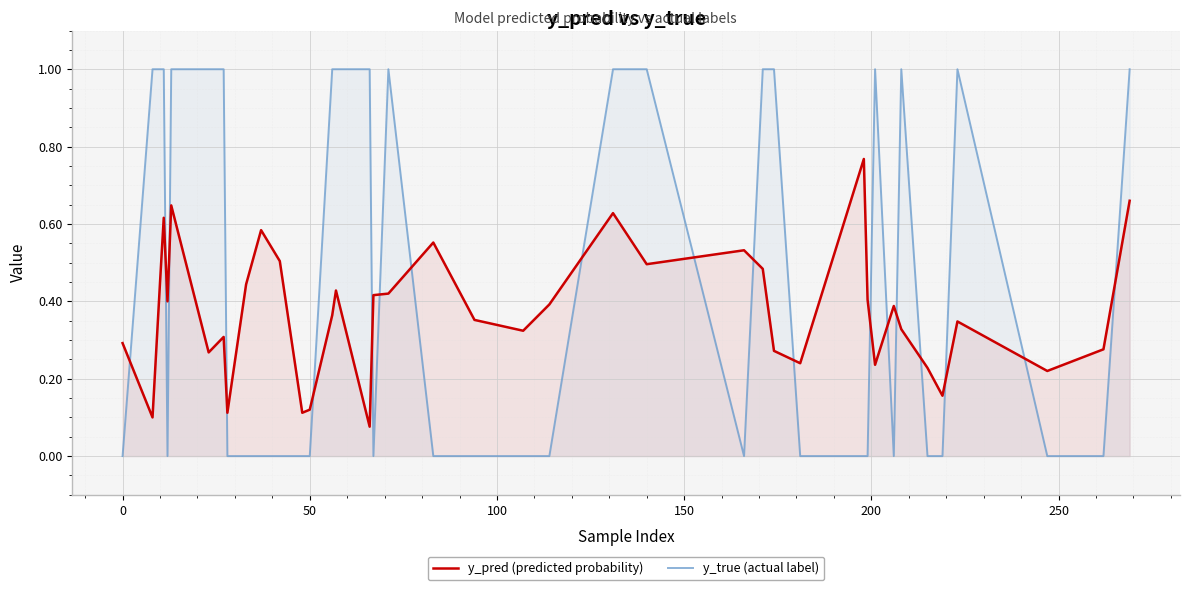

List the series in order of their peak value, highest first.

y_true (actual label), y_pred (predicted probability)